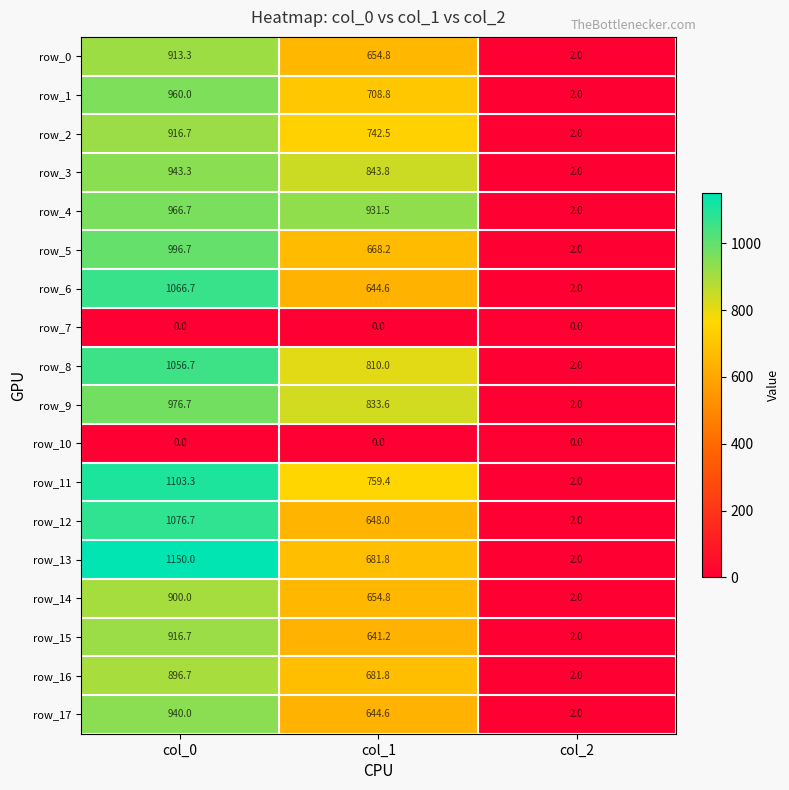

What is the maximum value shown in the chart?

1150.0